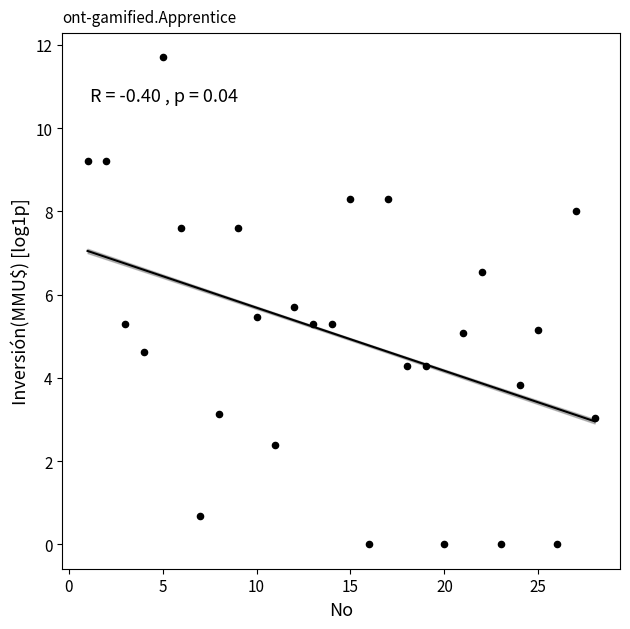

What is the range of Y values (max minus min)?

11.7